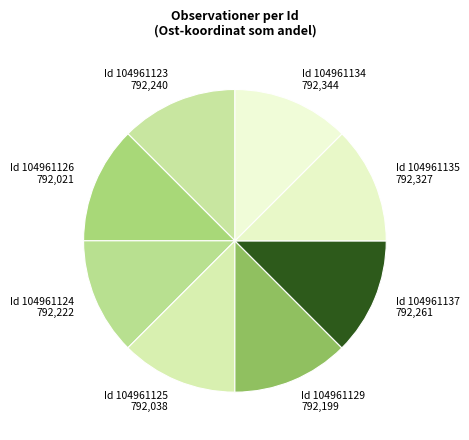

Is Id 104961129 the majority of the pie?

No